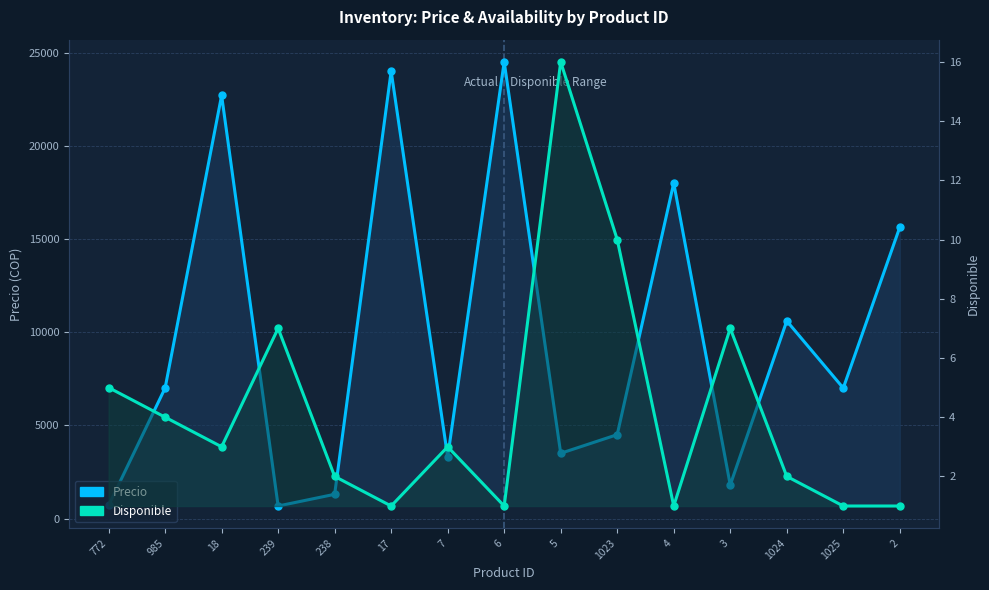

What is the difference between the highest and lowest values at 18?

22697